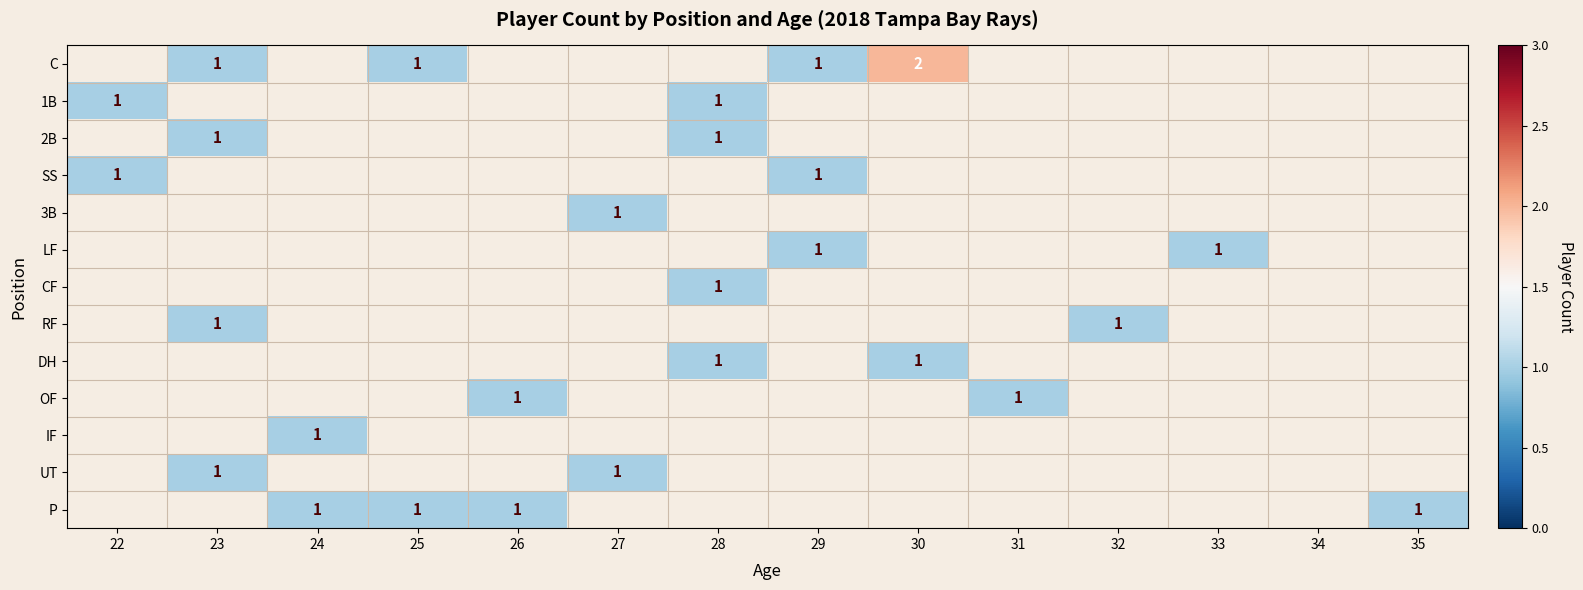

Rank the series by their average value, from lowest to highest.

C, 1B, 2B, SS, 3B, LF, CF, RF, DH, OF, IF, UT, P